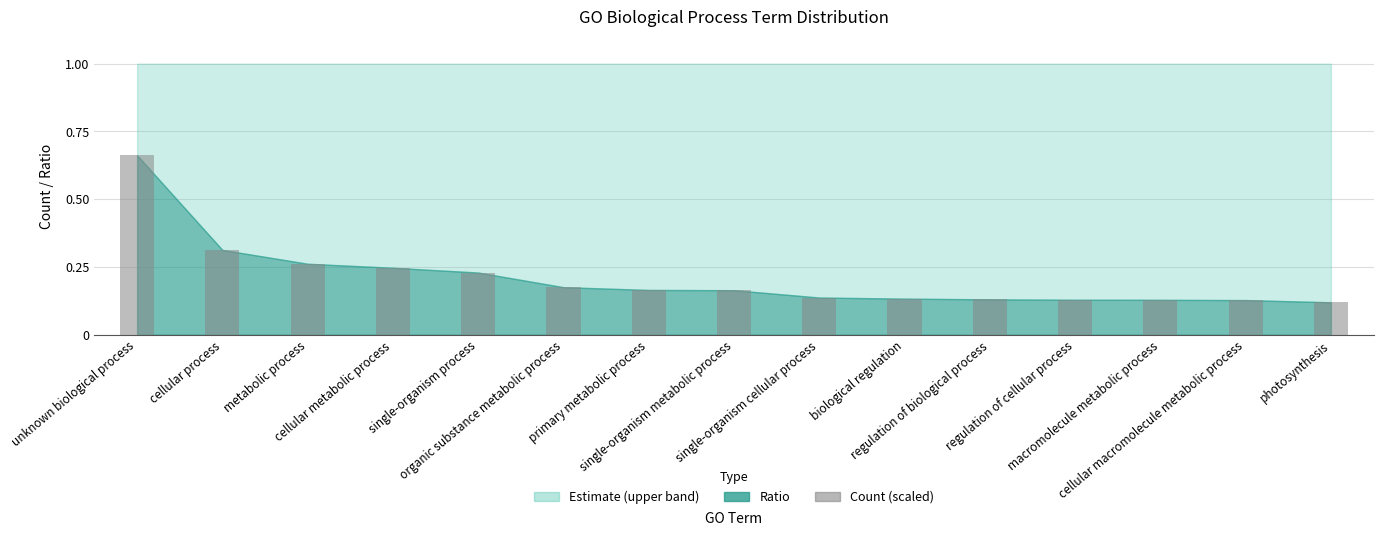

What is the change in value from metabolic process to organic substance metabolic process?

-0.1